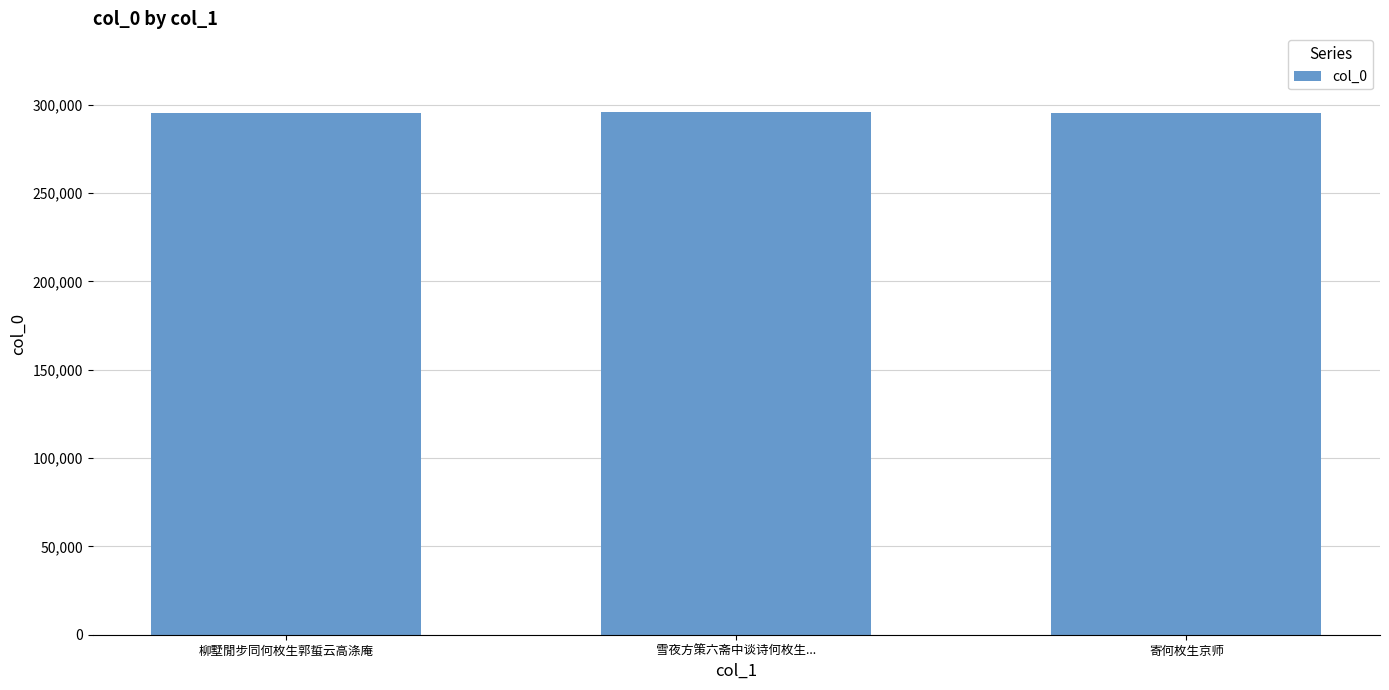

Approximately how many times larger is the value at 雪夜方策六斋中谈诗何枚生... compared to 柳墅閒步同何枚生郭蜇云高涤庵?

1.0